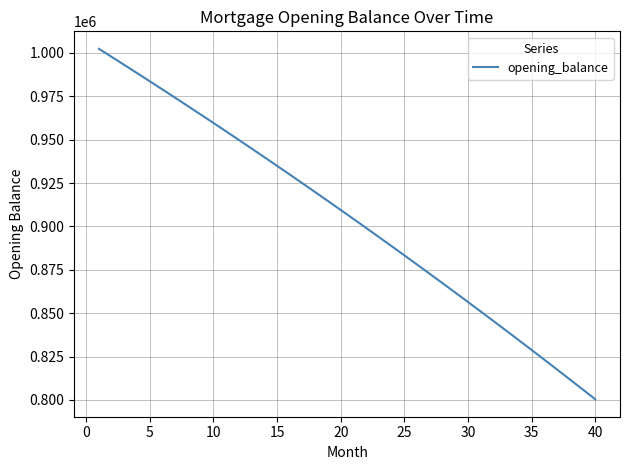

What is the difference between the maximum and minimum values?

201921.1